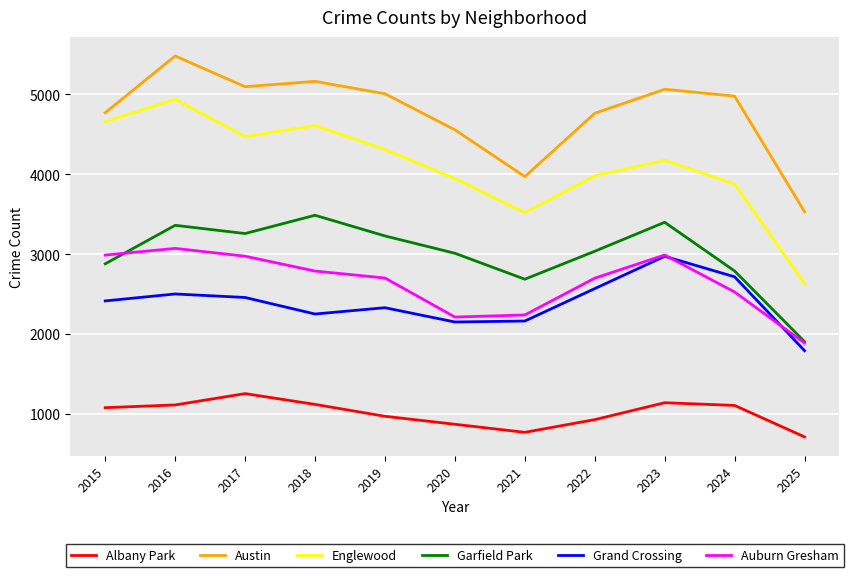

Where does the Austin series first go above 4978?

2016